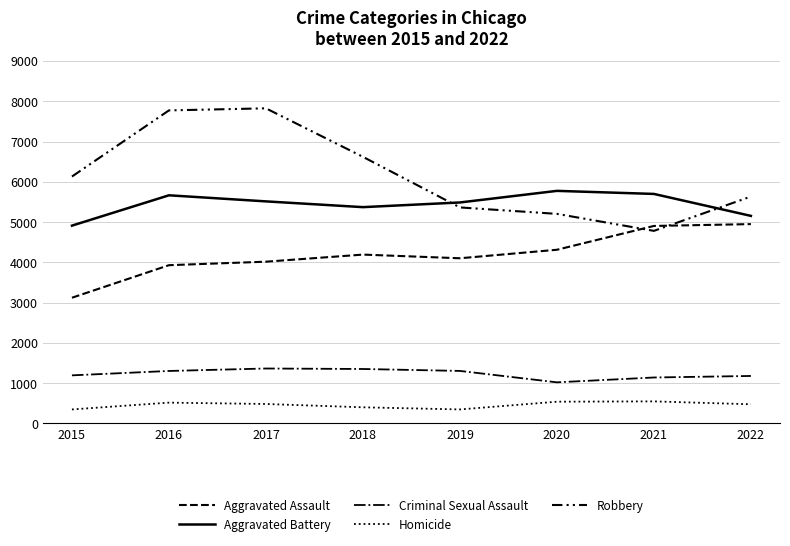

Where is the first local minimum for Aggravated Battery?

2018